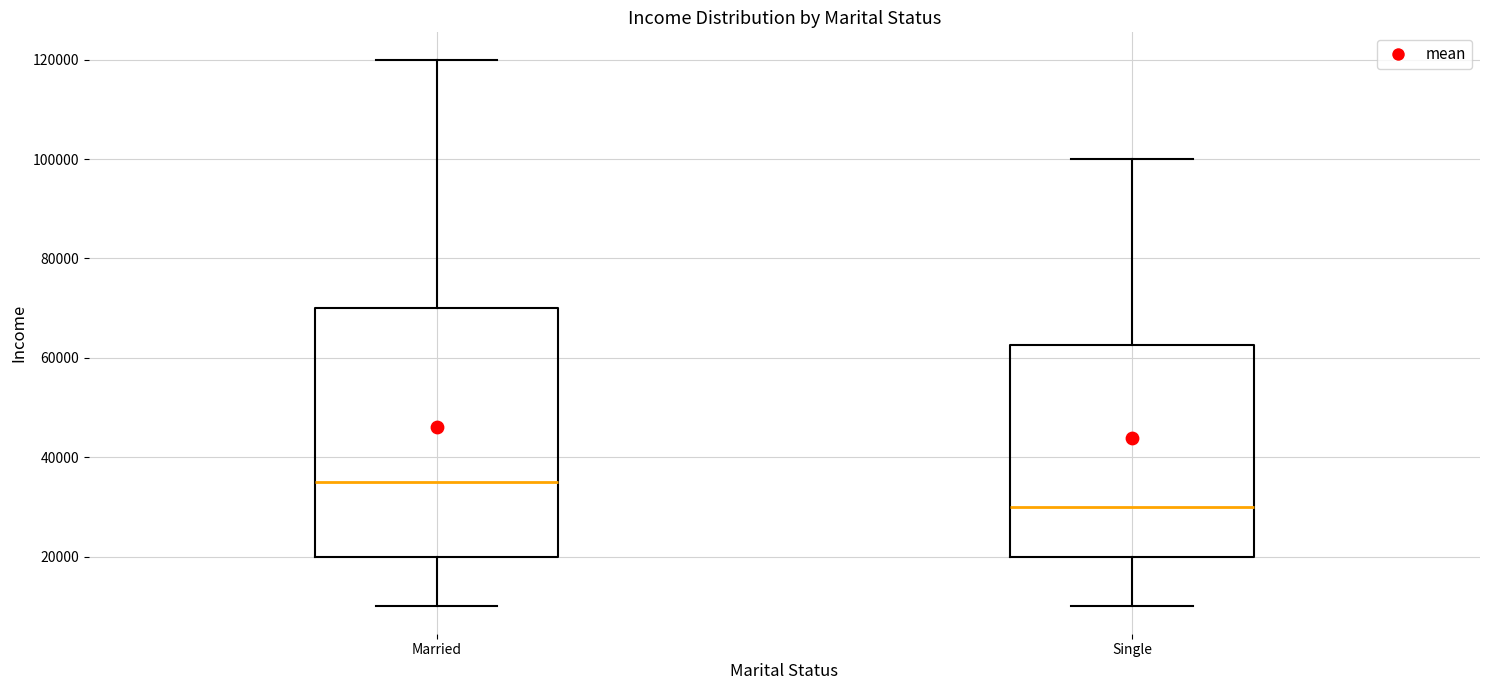

Which box's median line is the highest?

Married